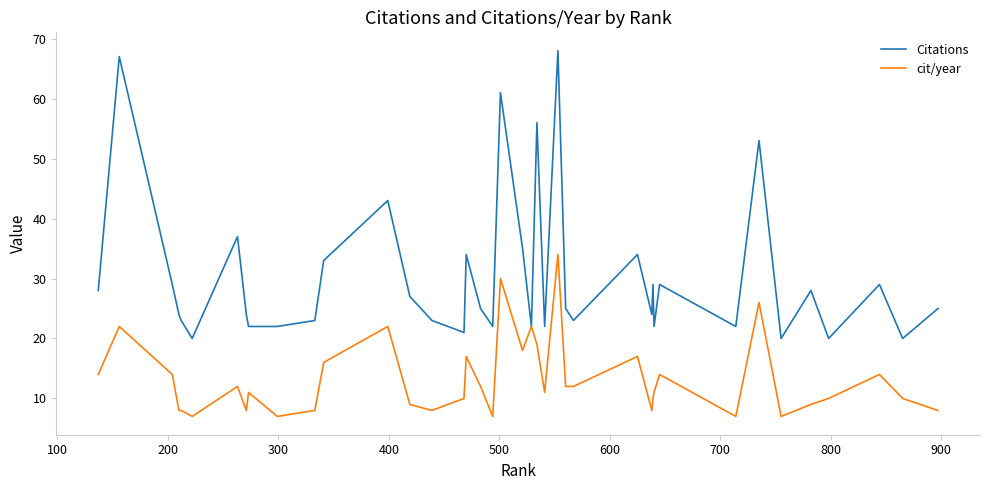

Does the chart have visible grid lines?

No